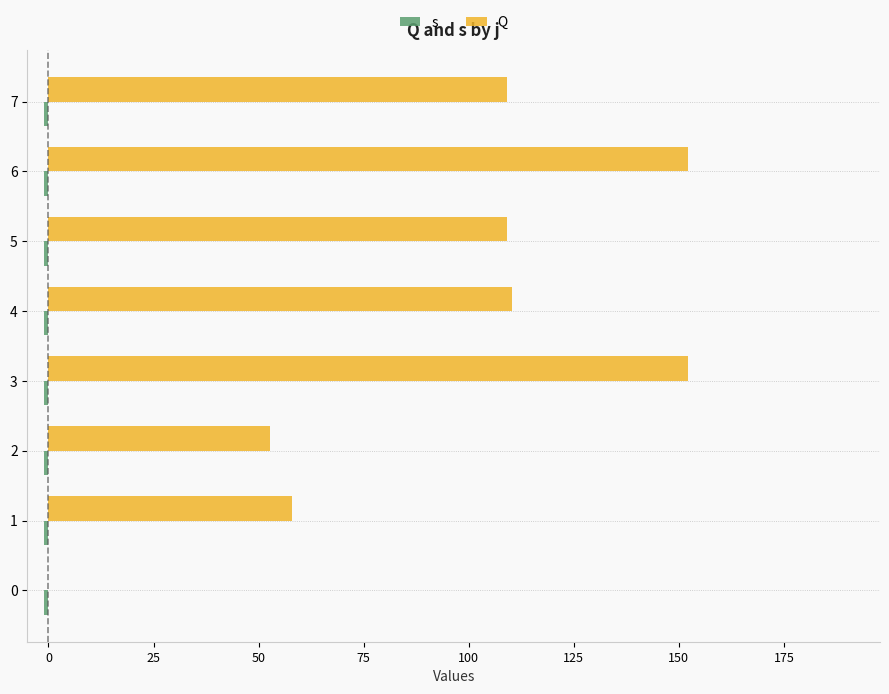

What is the difference between the maximum and second lowest values in the Q series?

99.4